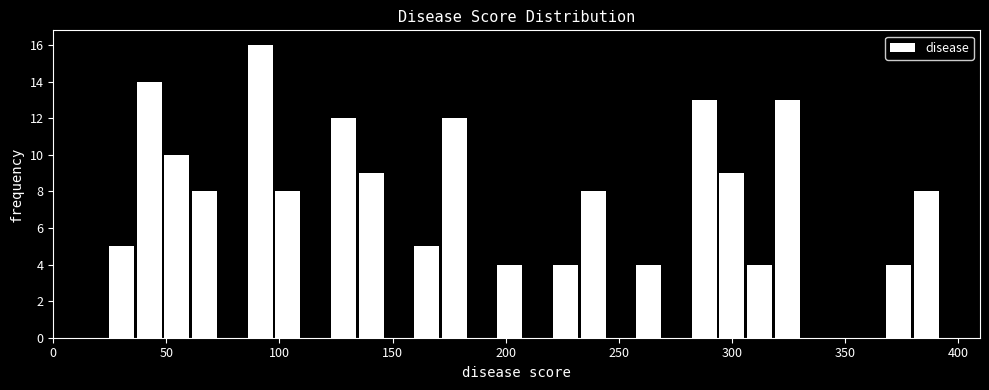

Around what value on the x-axis is the tallest bar? Give the approximate position of its centre, as read against the axis.

90